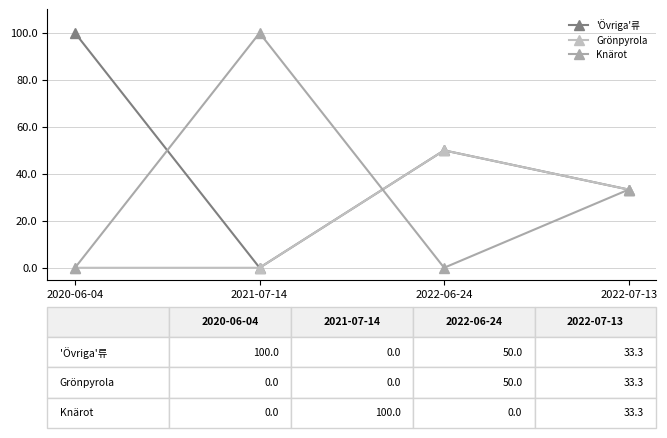

What is the maximum value shown in the chart?

100.0